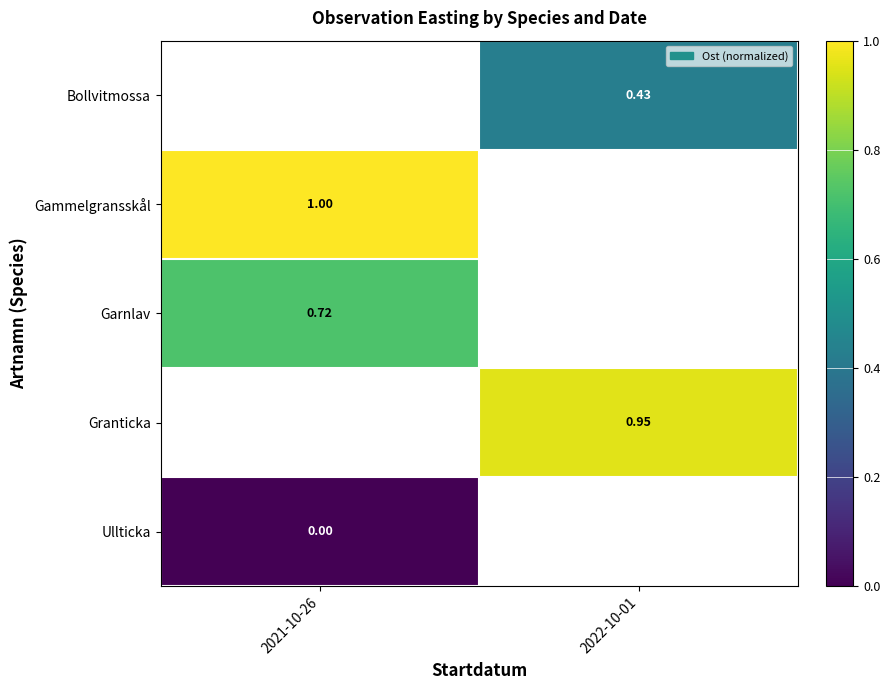

Is the value of Ullticka at 2021-10-26 greater than the value of Bollvitmossa at 2022-10-01?

No